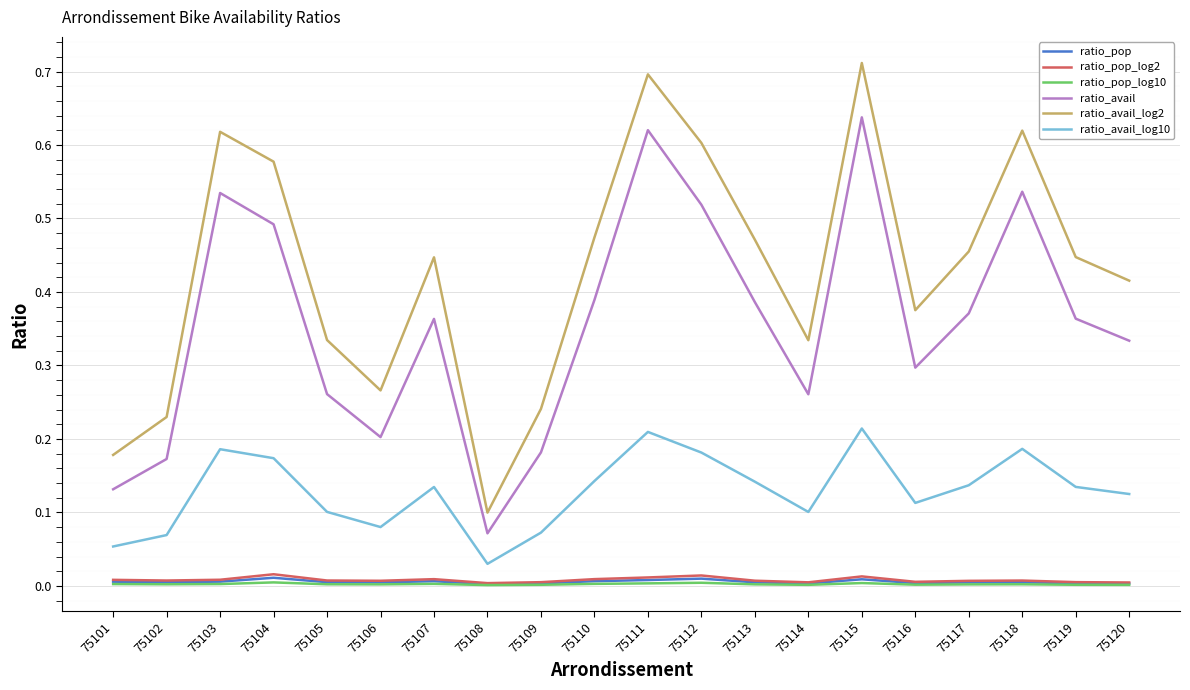

True or false: ratio_avail_log2 and ratio_pop intersect in this chart.

False